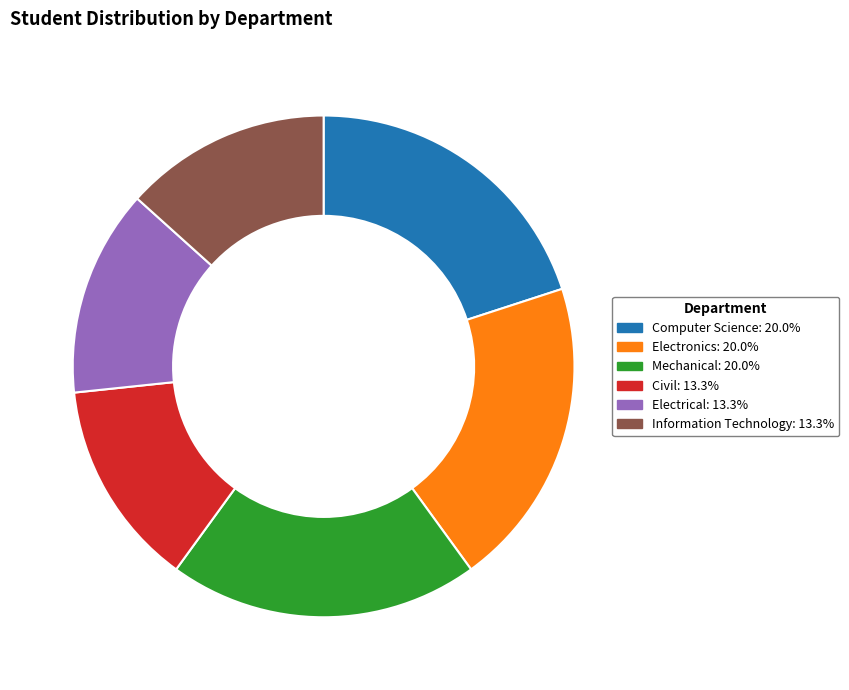

True or false: Electrical accounts for 13% of the total.

True